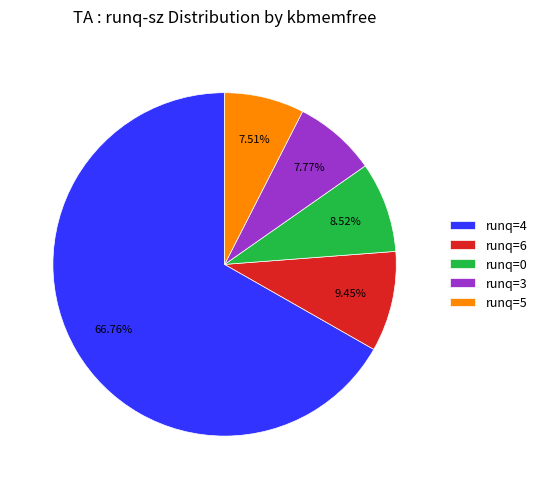

Is the sum of runq=0 and runq=3 greater than half?

No